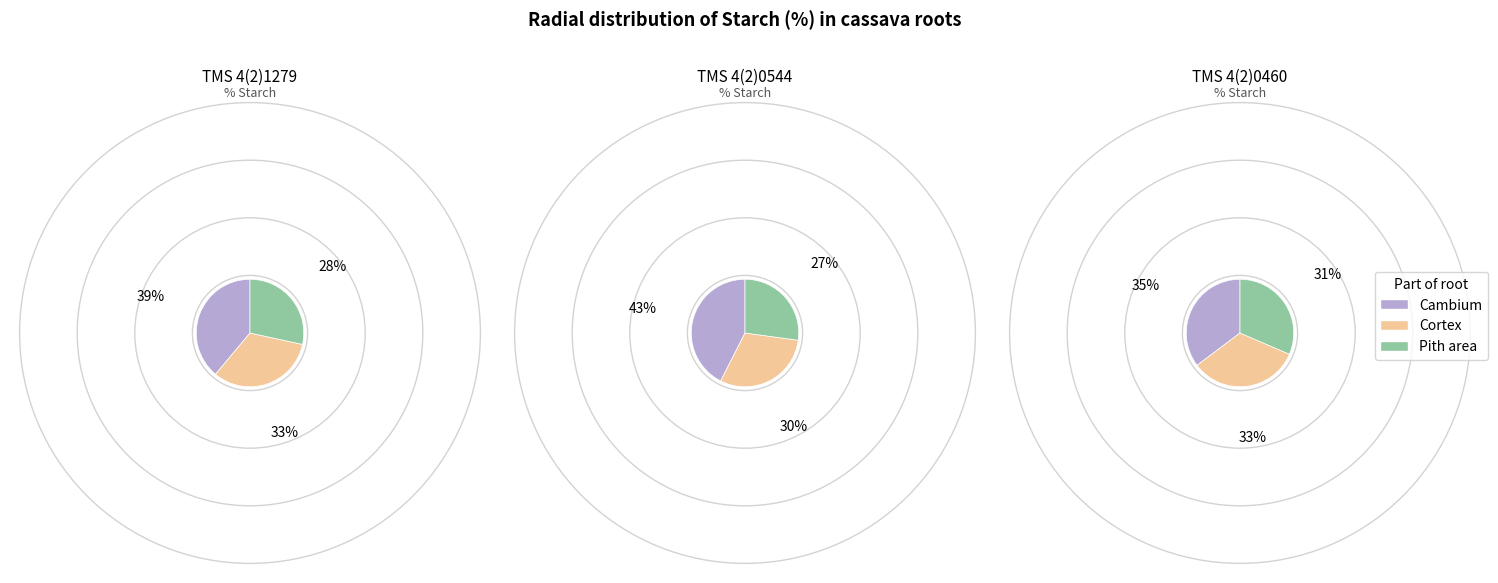

Does any single category account for the majority?

No